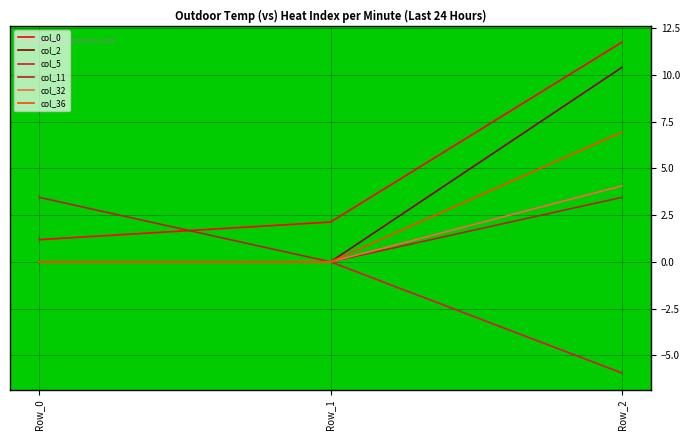

Which series changed the most between Row_0 and Row_1?

col_11